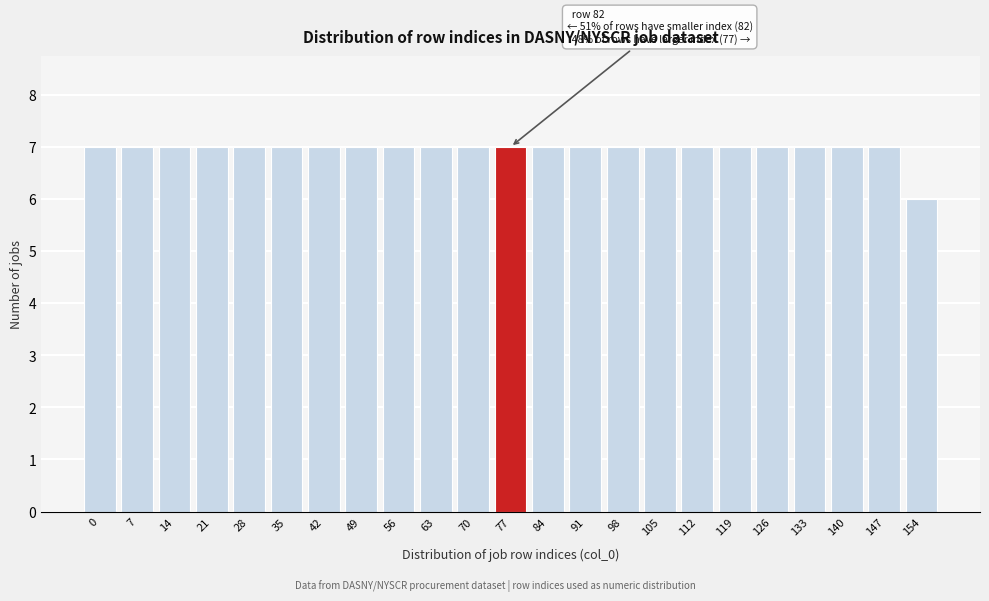

Reading left to right, transcribe all the data shown in this chart.

0=7	7=7	14=7	21=7	28=7	35=7	42=7	49=7	56=7	63=7	70=7	77=7	84=7	91=7	98=7	105=7	112=7	119=7	126=7	133=7	140=7	147=7	154=6